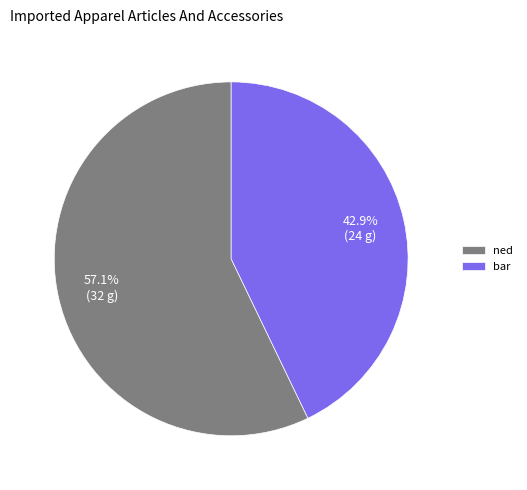

What is the ratio of the value at ned to the value at bar?

1.3